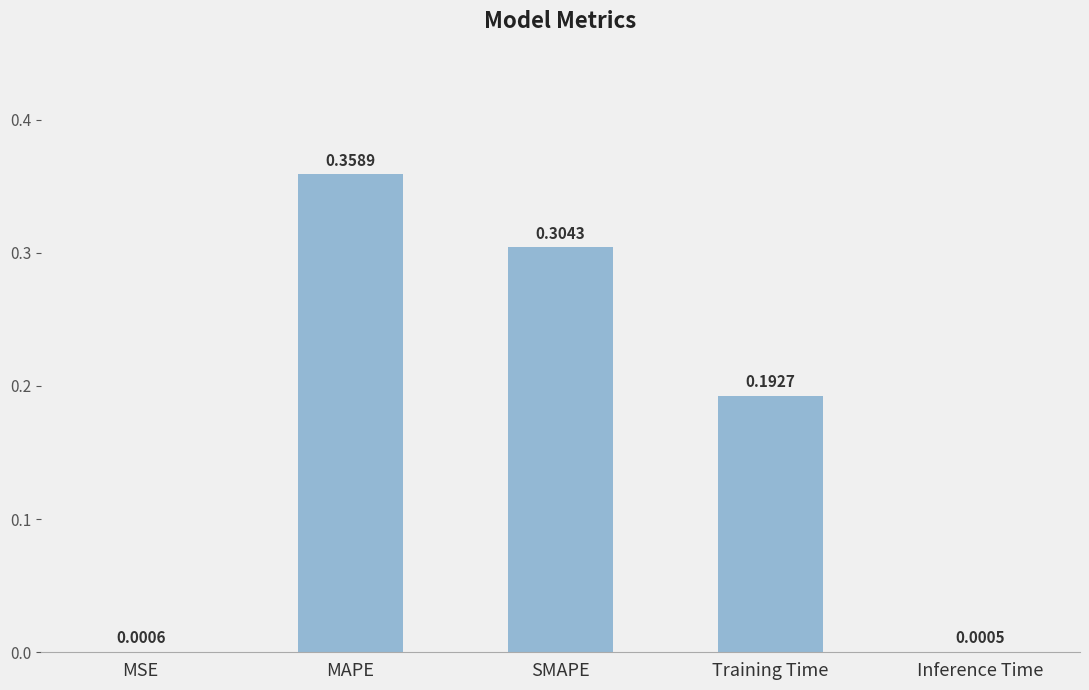

At which category does the chart reach its peak across all series?

MAPE